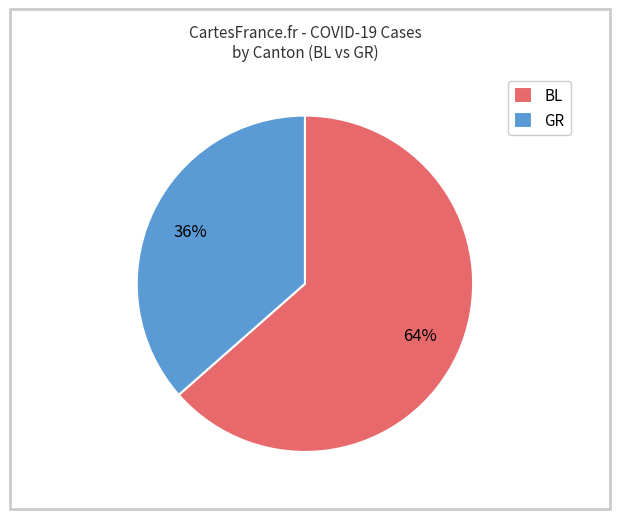

Combined, do GR and BL account for over 50%?

Yes